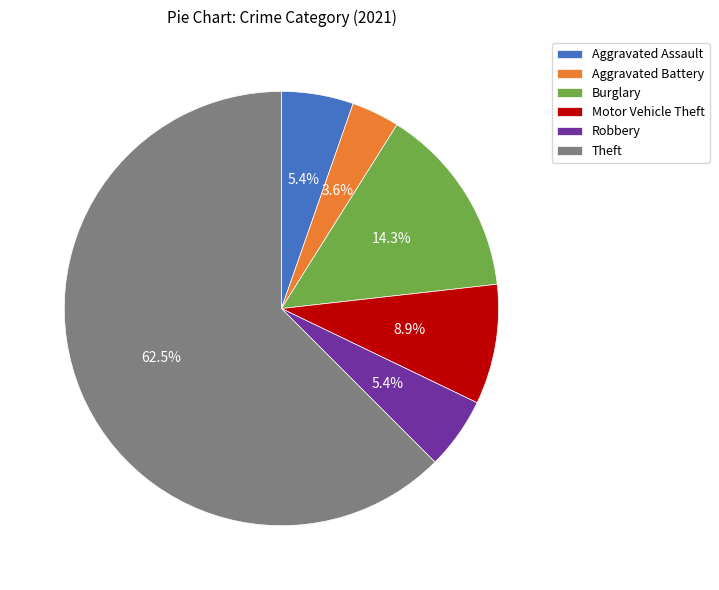

How many segments does this pie chart have?

6